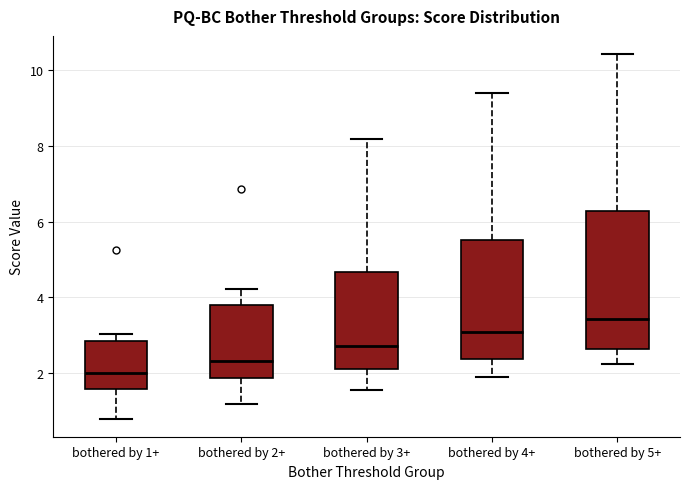

Reading left to right, read every box against the y-axis: the position of its median line, the range the box covers, and the ends of its whiskers. The values are not printed on the chart, so give them approximately, as read against the axis.

bothered by 1+: median 2.0, box 1.6 to 2.8, whiskers 0.8 to 3.0
bothered by 2+: median 2.4, box 1.8 to 3.8, whiskers 1.2 to 4.2
bothered by 3+: median 2.8, box 2.2 to 4.6, whiskers 1.6 to 8.2
bothered by 4+: median 3.0, box 2.4 to 5.6, whiskers 1.8 to 9.4
bothered by 5+: median 3.4, box 2.6 to 6.2, whiskers 2.2 to 10.4